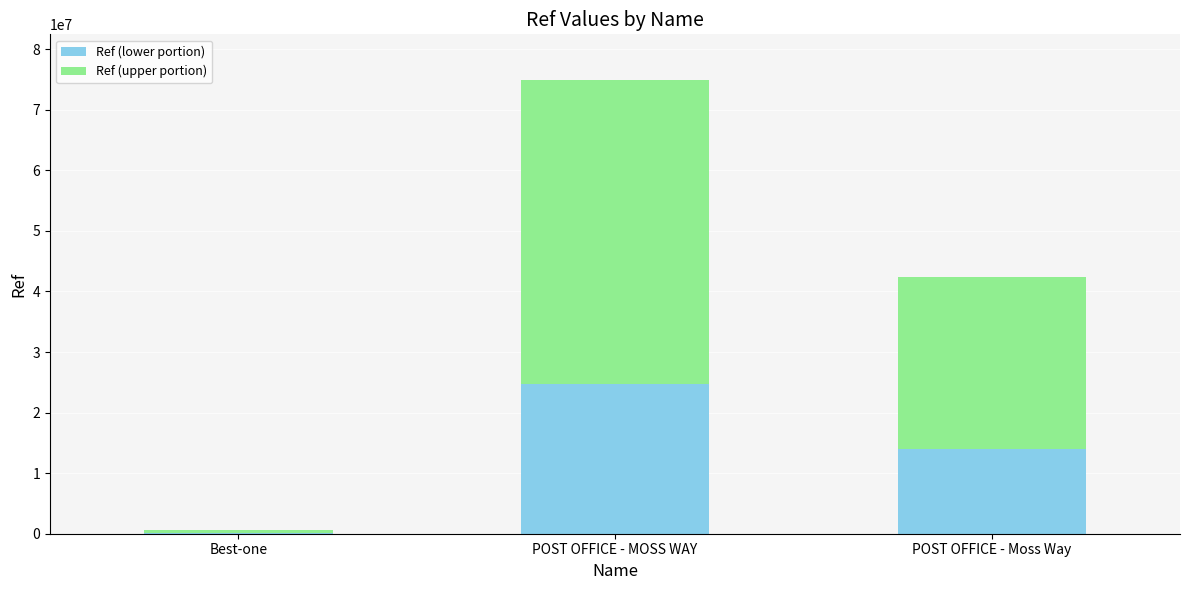

True or false: Ref (lower portion) has a value of 24733018 at POST OFFICE - MOSS WAY.

True